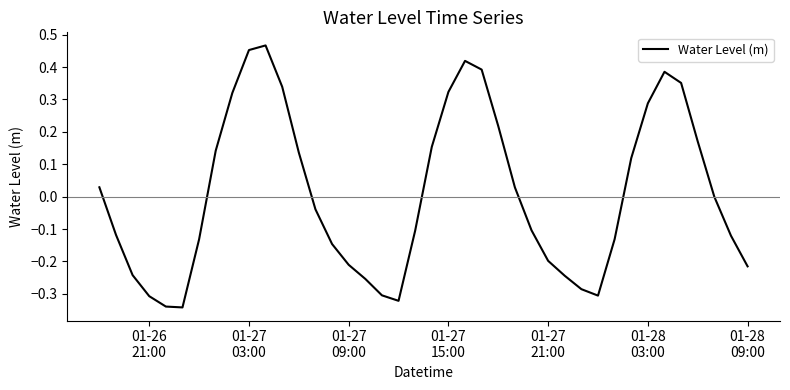

What is the difference between the maximum and minimum values?

0.8